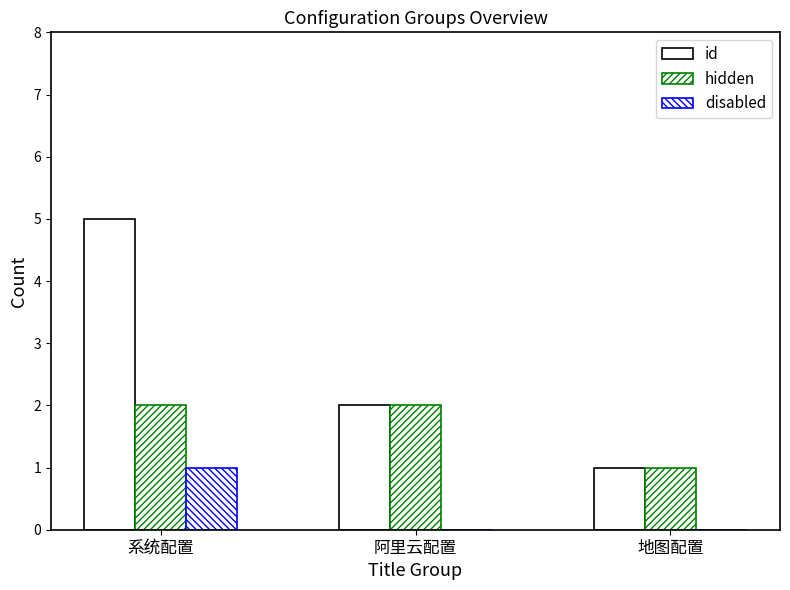

Reading left to right, list all the values displayed in this chart.

id: 系统配置=5	阿里云配置=2	地图配置=1
hidden: 系统配置=2	阿里云配置=2	地图配置=1
disabled: 系统配置=1	阿里云配置=0	地图配置=0